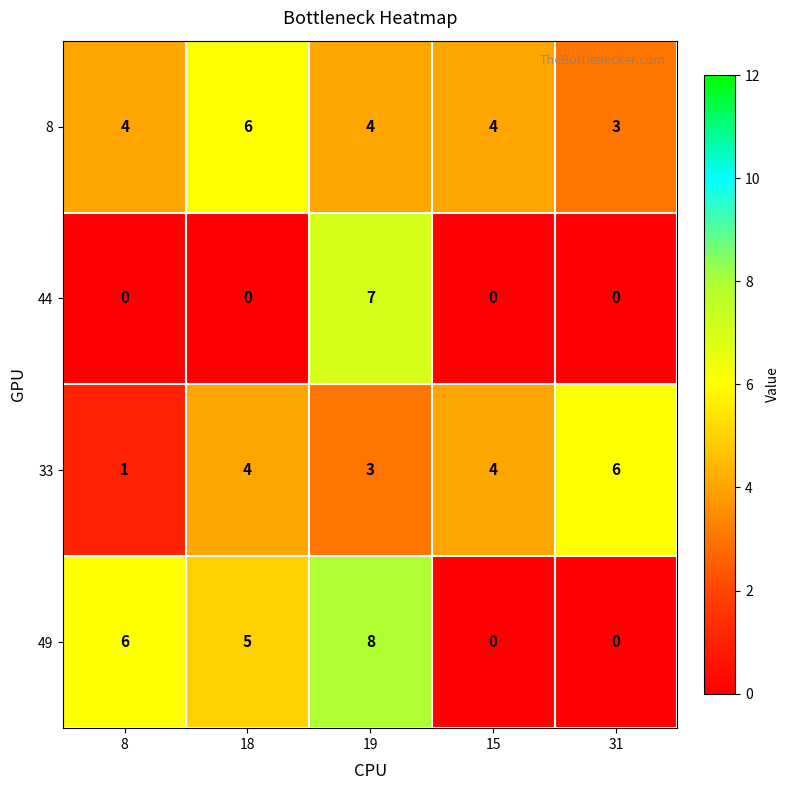

At which category is the sum across all series the highest?

19